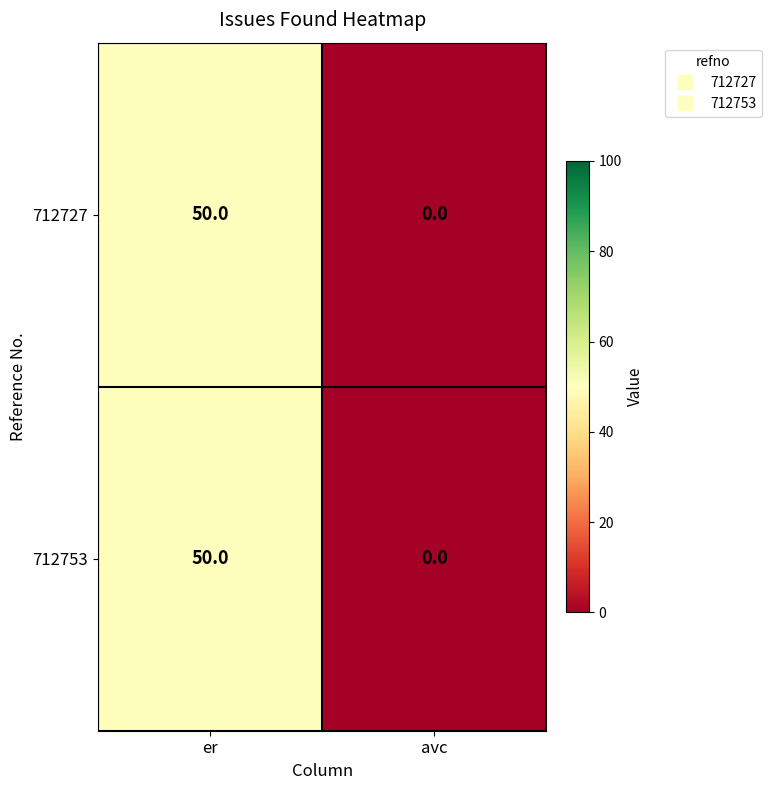

Is the value of 712753 at er greater than the value of 712727 at avc?

Yes